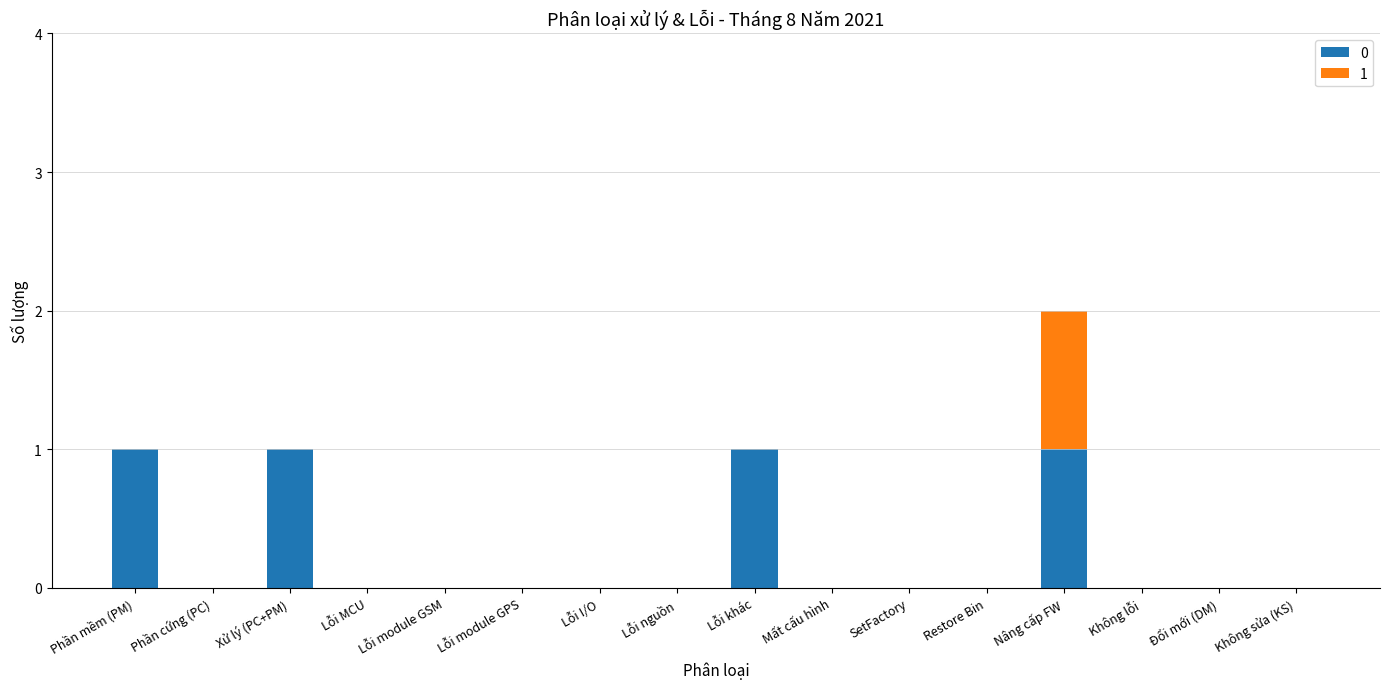

At which category is the sum across all series the highest?

Nâng cấp FW